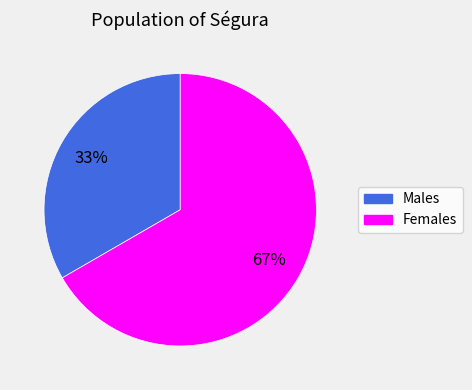

To the nearest percent, what is the average slice percentage?

50%